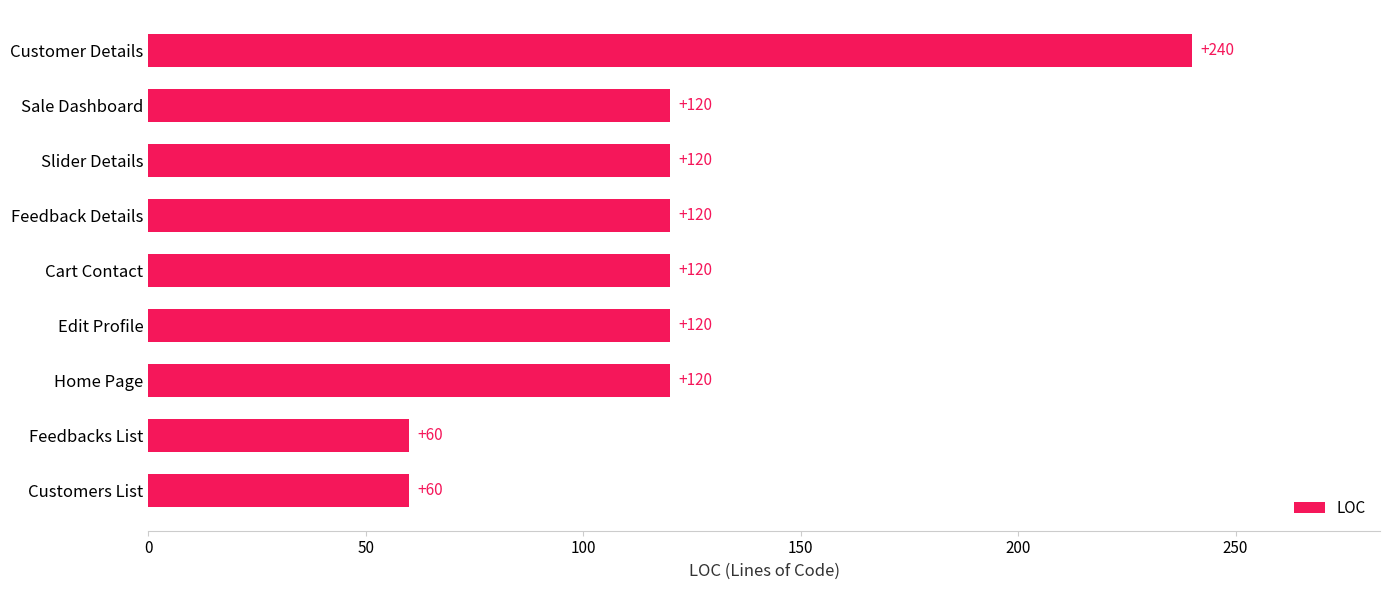

Is it true that the value at Sale Dashboard is 41?

False